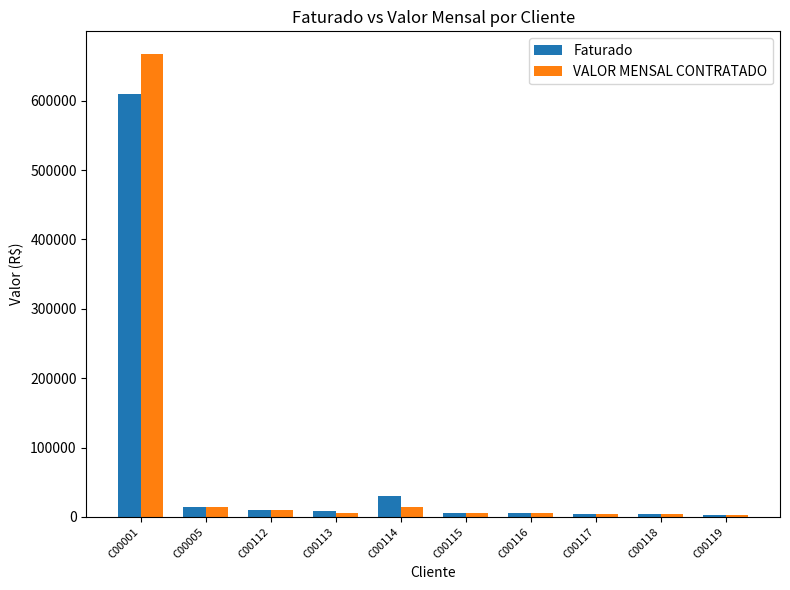

What is the average value of the Faturado series?

69698.0